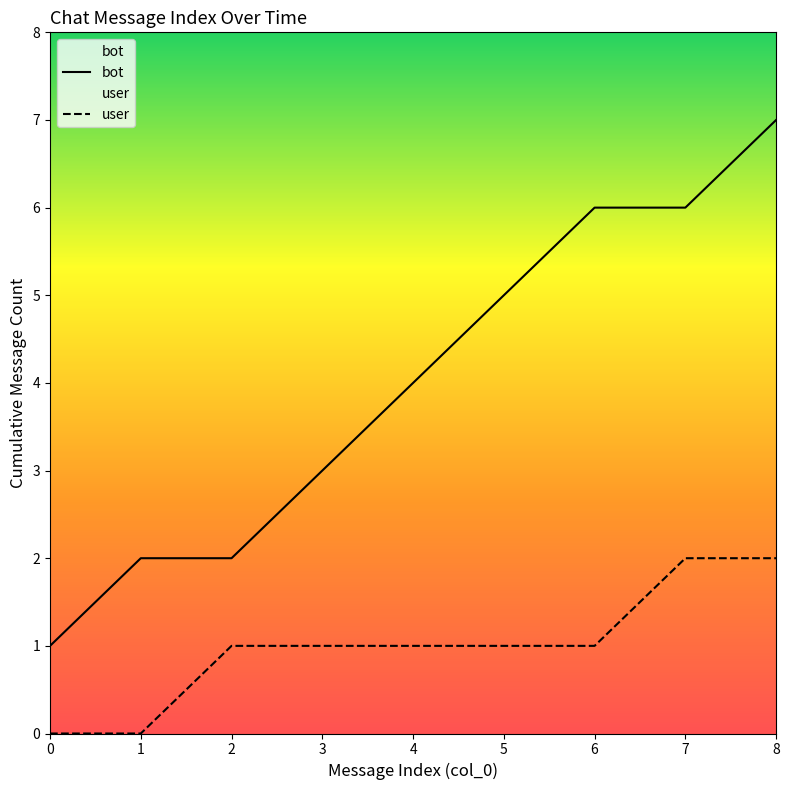

Read the user value at 2.

1